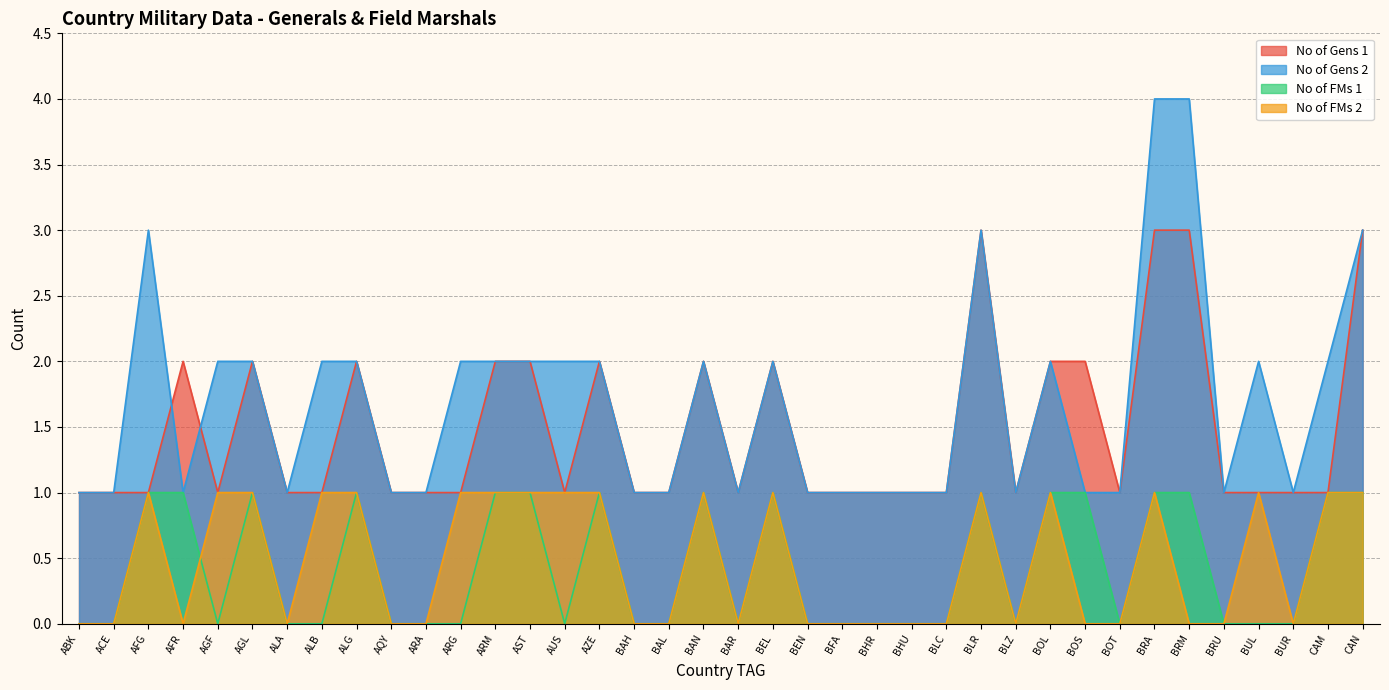

True or false: No of FMs 2 has more than 0 points higher than both neighbors.

True